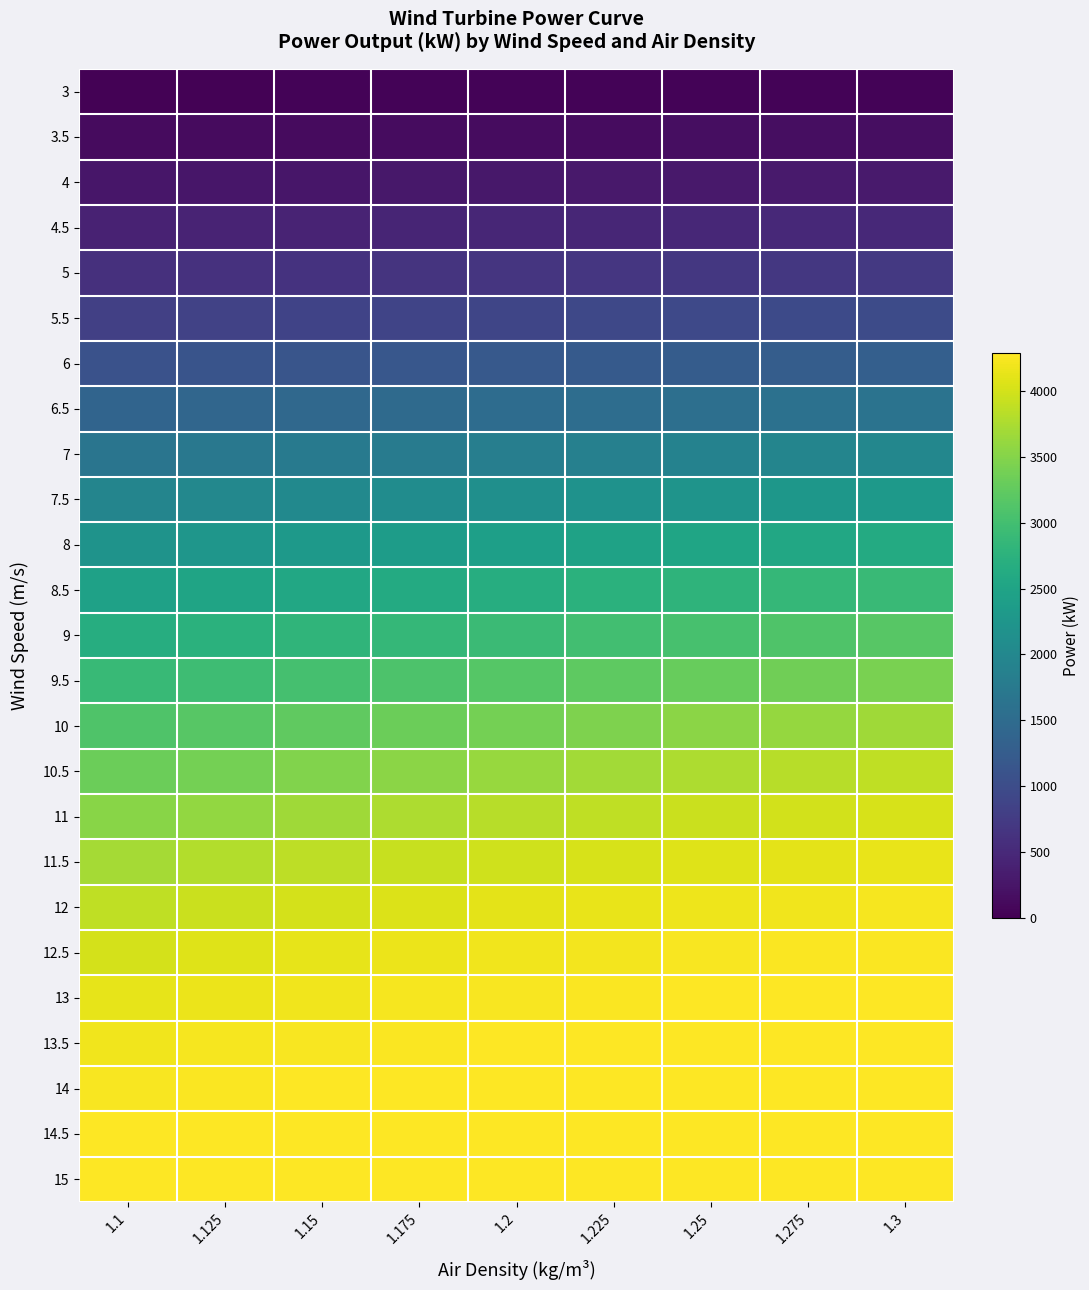

At how many categories does at least one series exceed 2066?

9